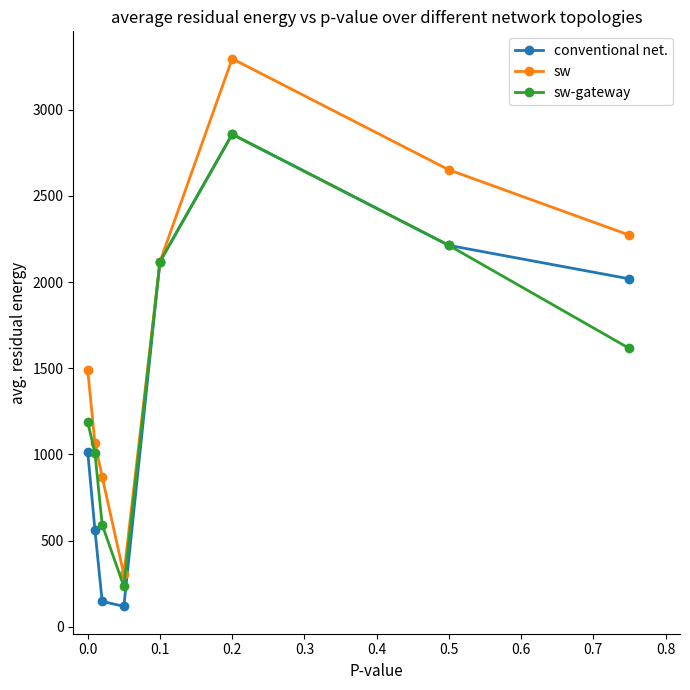

What is the value of the sw point at the 7th from the left?

2651.0